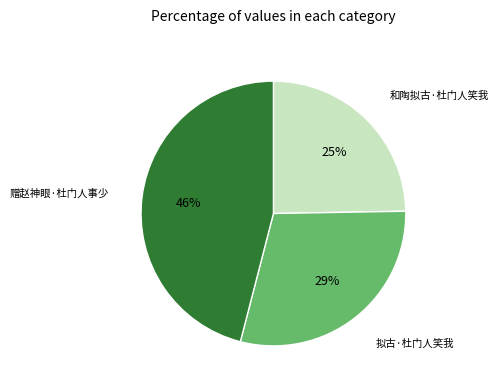

Is the sum of 拟古·杜门人笑我 and 赠赵神眼·杜门人事少 greater than half?

Yes